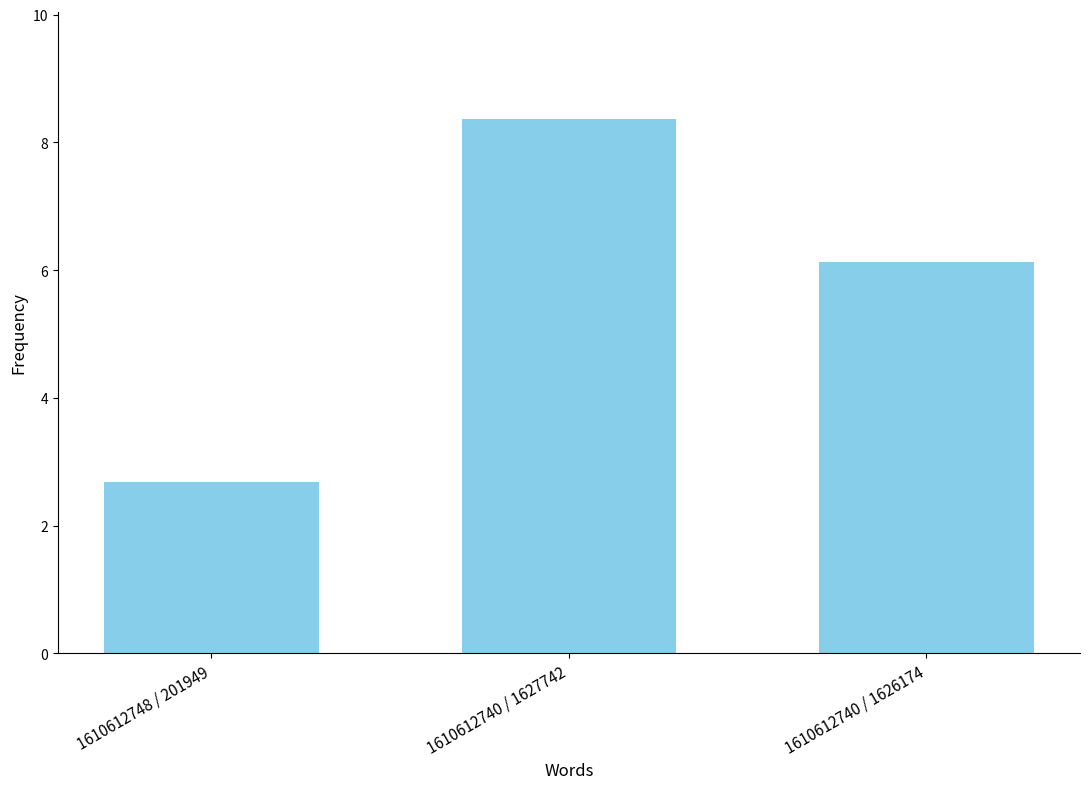

What is the greatest value displayed?

8.4